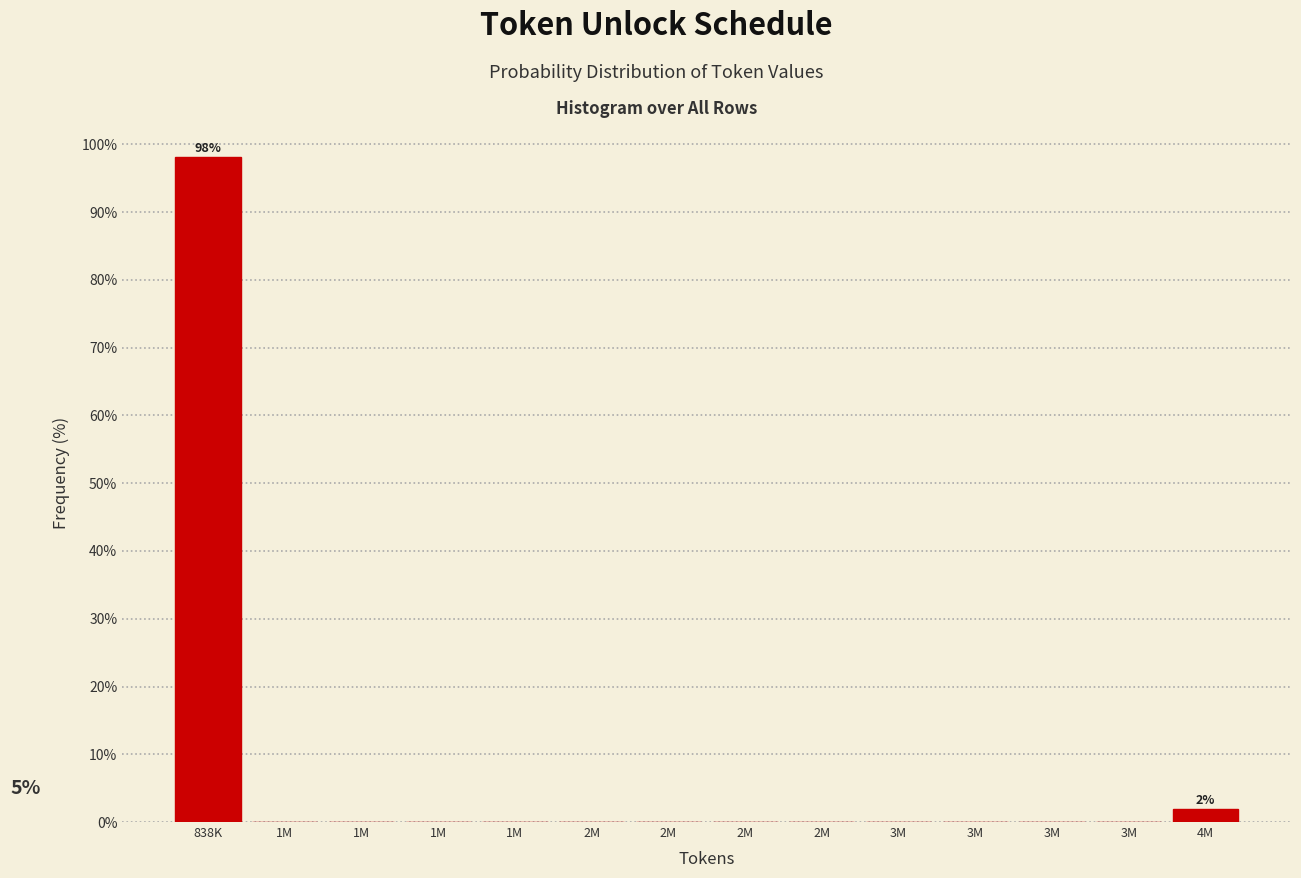

Are the bars horizontal?

No